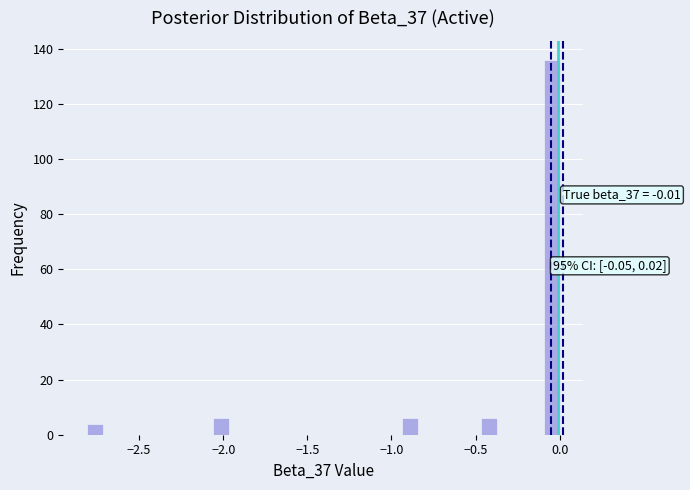

Read against the x-axis, roughly where is the centre of the tallest bar?

-0.05